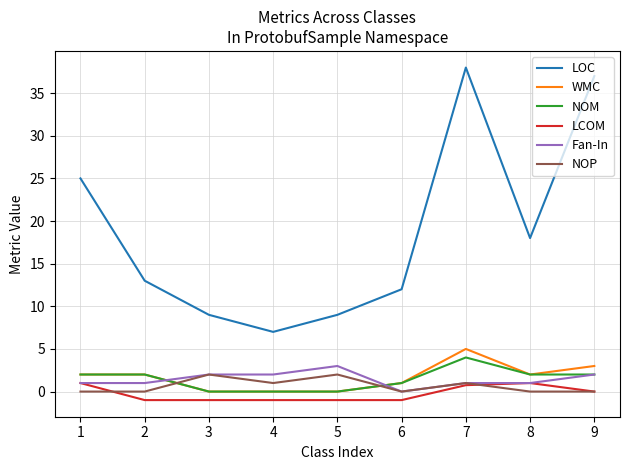

Reading left to right, extract all data points from this chart.

LOC: 1=25.0	2=13.0	3=9.0	4=7.0	5=9.0	6=12.0	7=38.0	8=18.0	9=37.0
WMC: 1=2.0	2=2.0	3=0.0	4=0.0	5=0.0	6=1.0	7=5.0	8=2.0	9=3.0
NOM: 1=2.0	2=2.0	3=0.0	4=0.0	5=0.0	6=1.0	7=4.0	8=2.0	9=2.0
LCOM: 1=1.0	2=-1.0	3=-1.0	4=-1.0	5=-1.0	6=-1.0	7=0.8	8=1.0	9=0.0
Fan-In: 1=1.0	2=1.0	3=2.0	4=2.0	5=3.0	6=0.0	7=1.0	8=1.0	9=2.0
NOP: 1=0.0	2=0.0	3=2.0	4=1.0	5=2.0	6=0.0	7=1.0	8=0.0	9=0.0